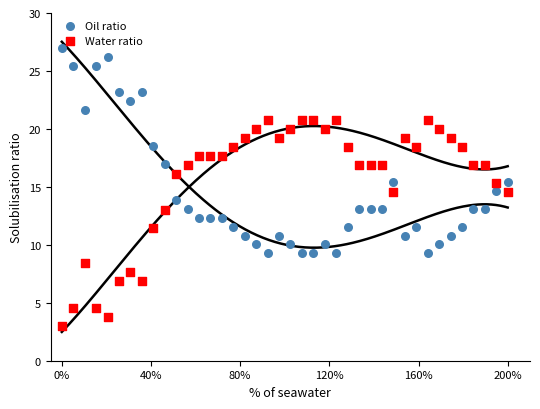

At how many categories does at least one series exceed 15?

40